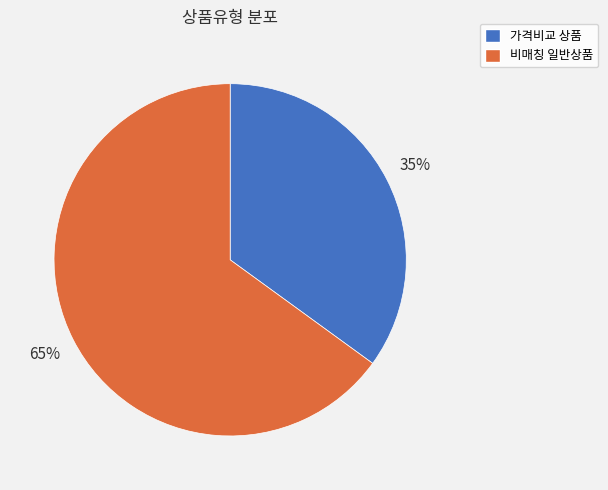

How many slices are in this pie chart?

2